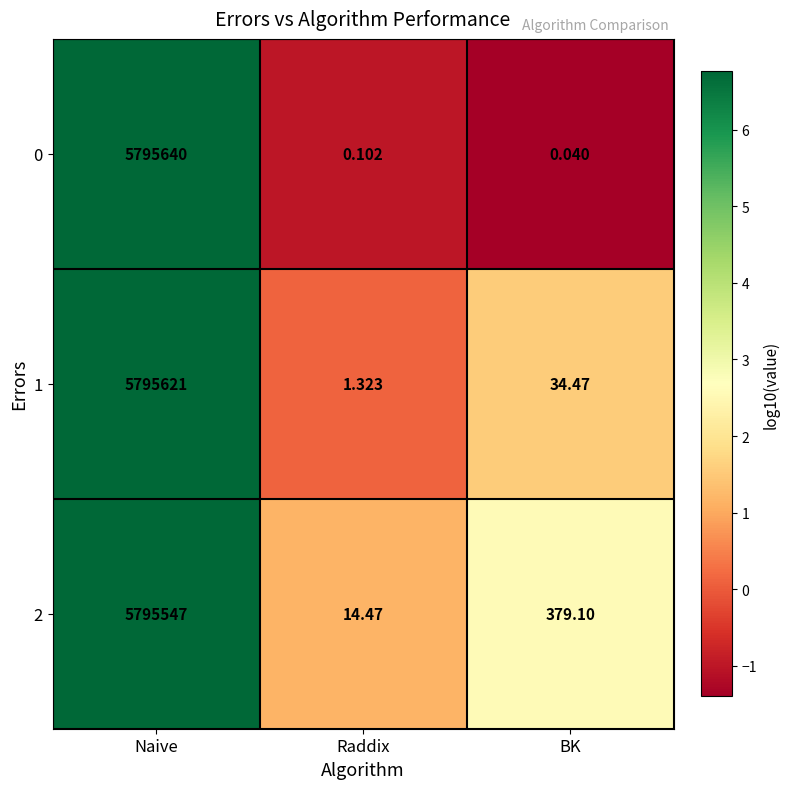

At which category is the sum across all series the highest?

Naive